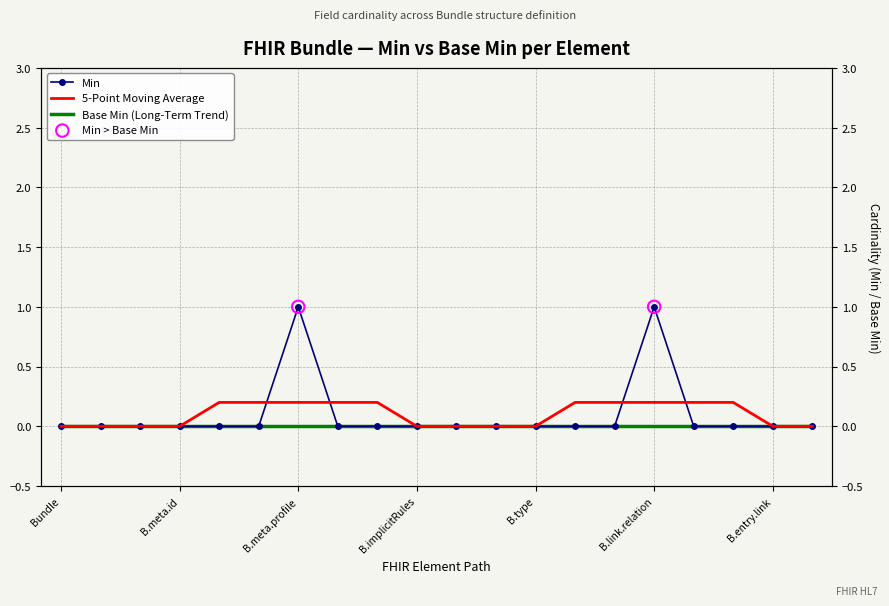

Which has a higher value, Bundle.meta.tag or Bundle.meta.extension?

Bundle.meta.tag